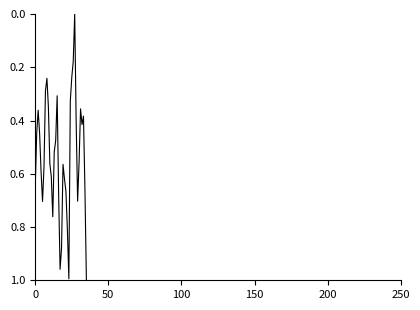

Does the chart display data point markers on the line(s)?

No